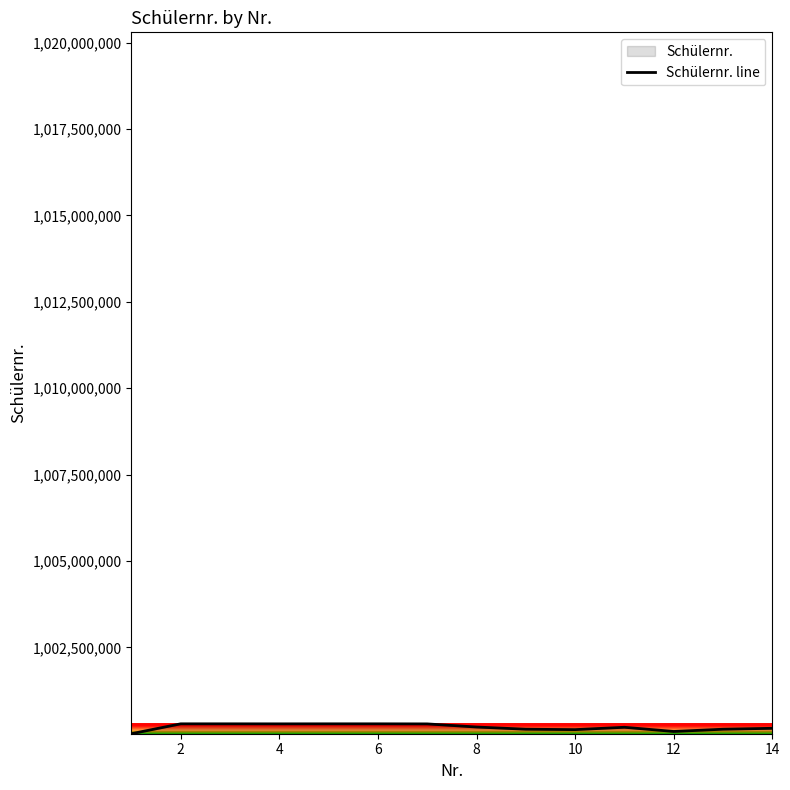

Where does the data first go above 1000196931?

2